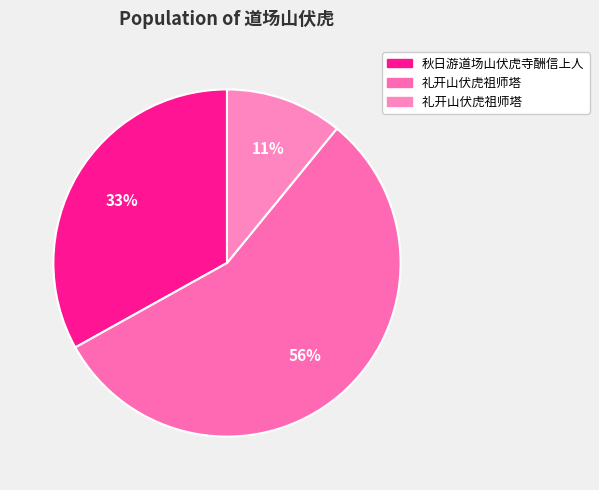

Count the number of slices in the pie.

3